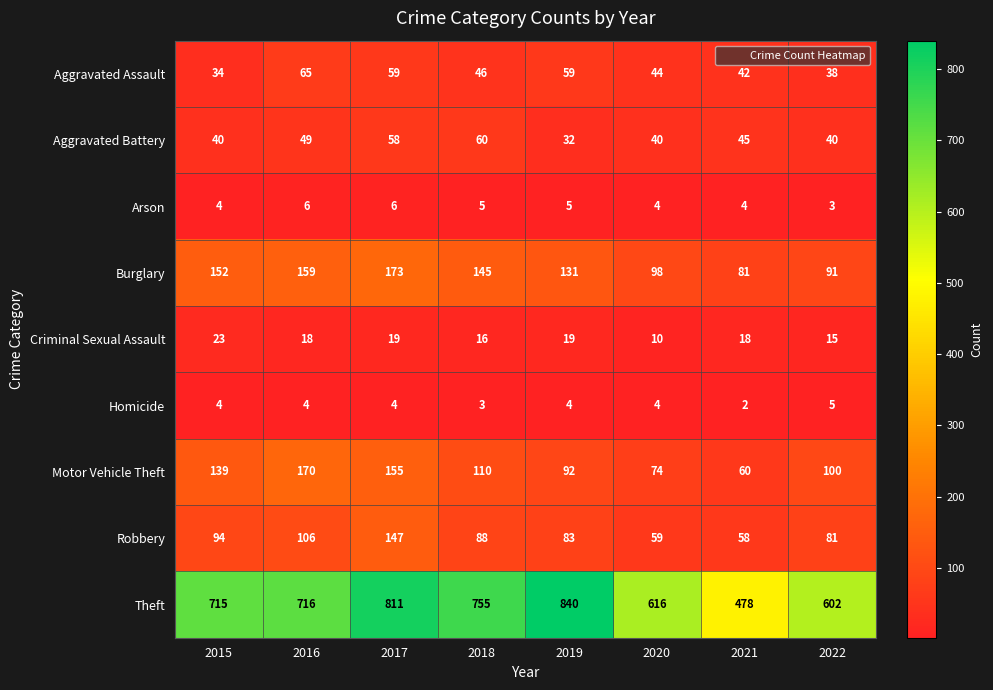

At which category is the sum across all series the highest?

2017